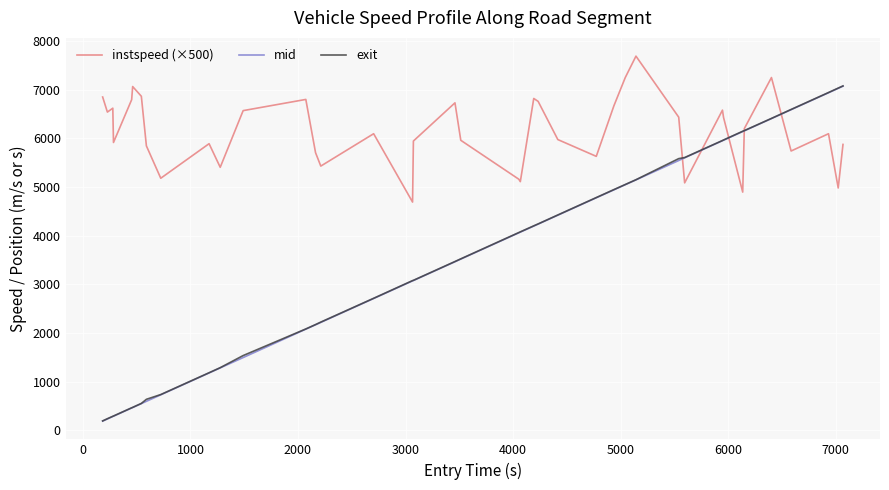

What is the lowest value of the instspeed (×500) series?

4690.0